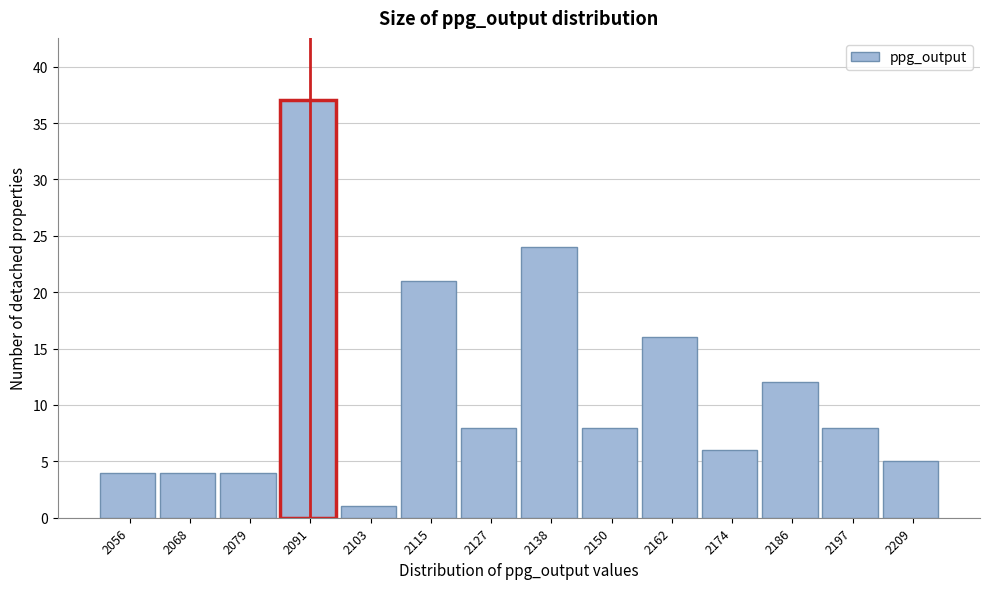

How tall is the bar that spans 2108 to 2120 on the x-axis? Neither the bar edges nor the heights are printed on the chart, so give them approximately, as read against the axes.

21